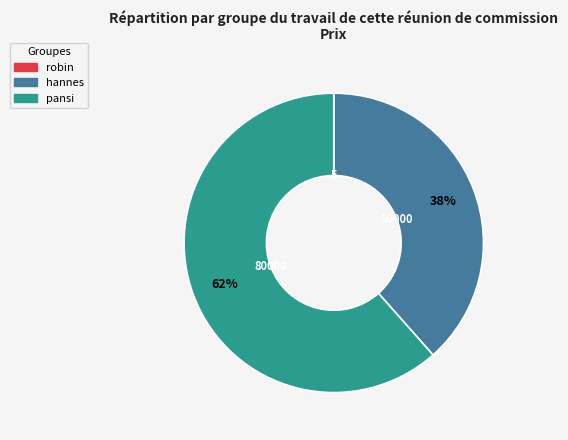

To the nearest percent, what is the combined percentage of hannes and pansi?

100%